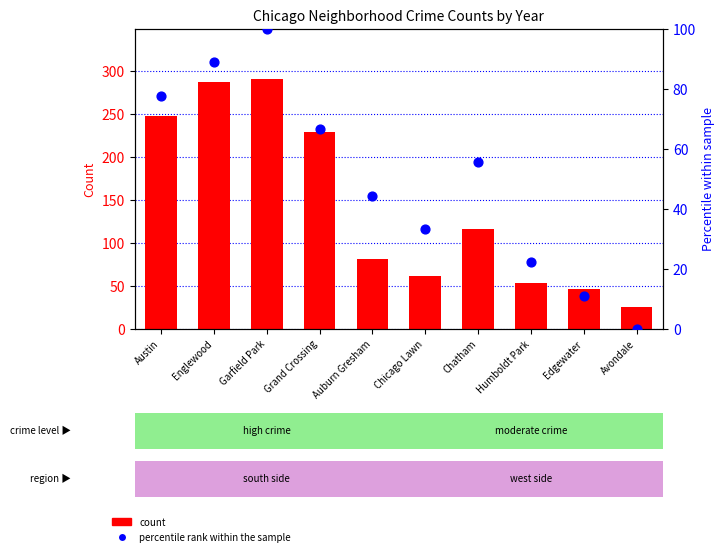

At which category is the sum across all series the highest?

Garfield Park